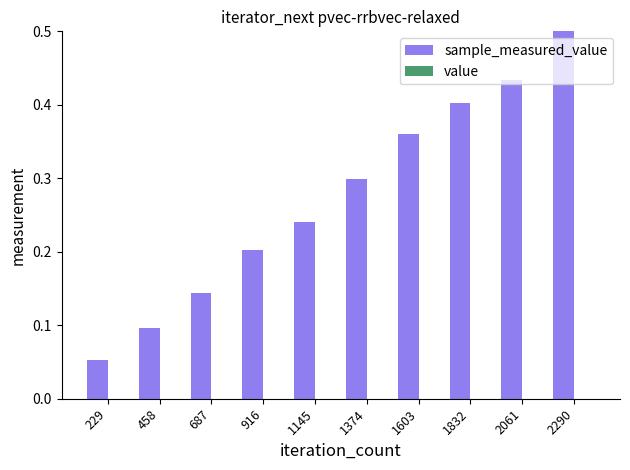

At which category does the chart reach its peak across all series?

2290